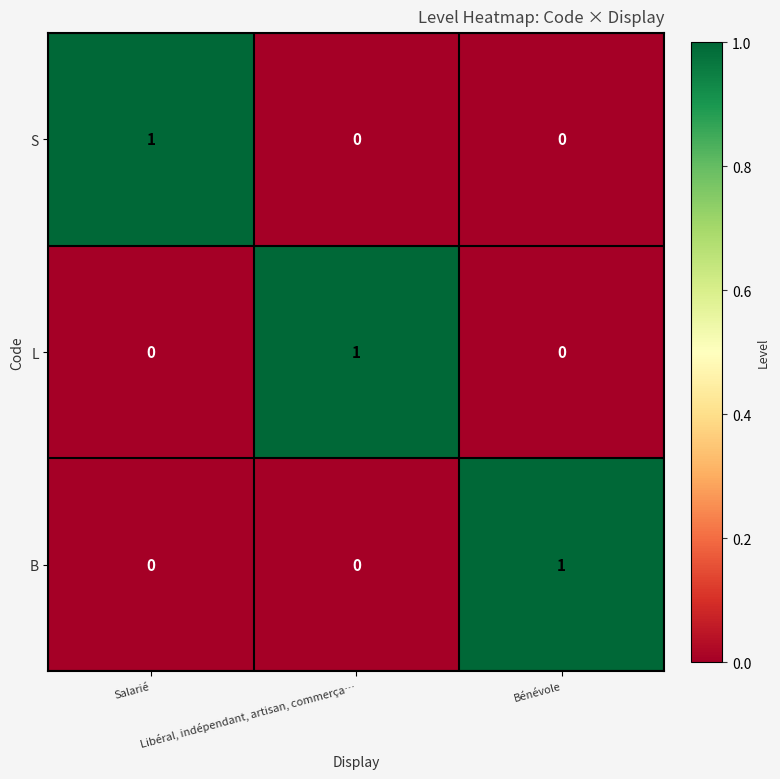

Count the S values in the range 0 to 1.

3